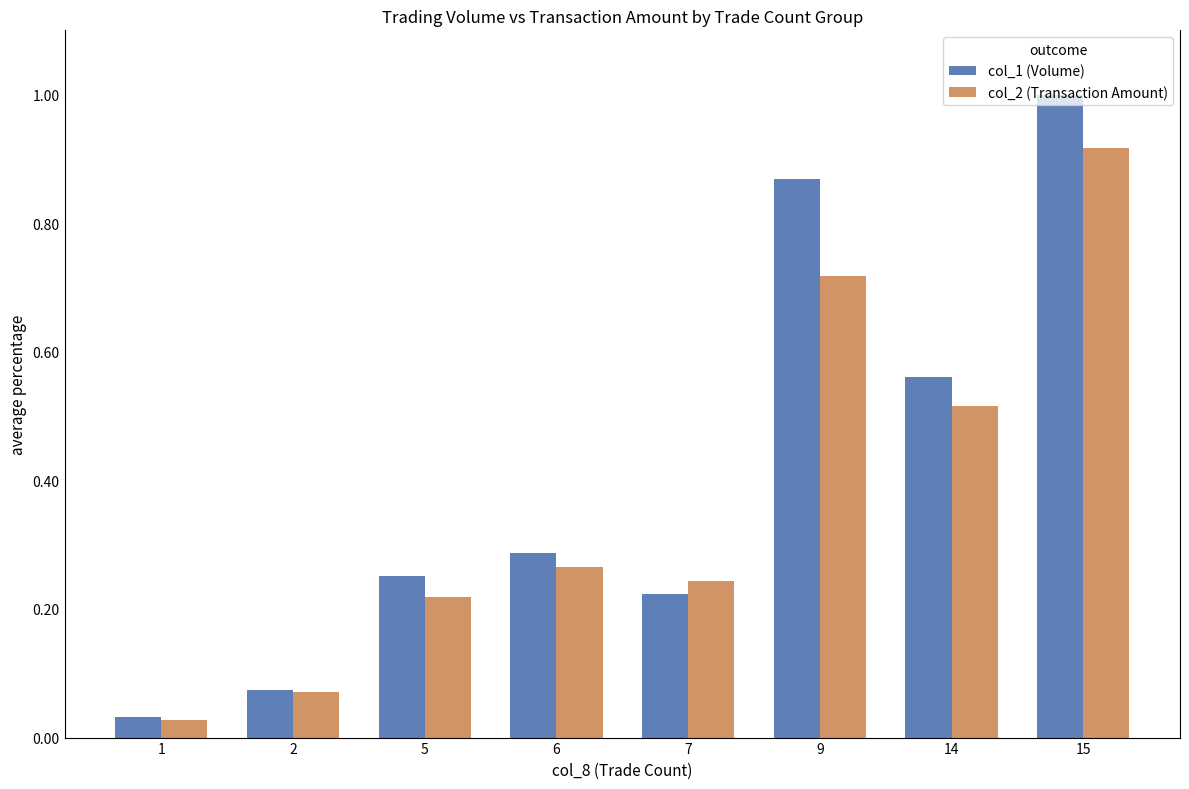

Which label corresponds to the smallest value in the chart?

1